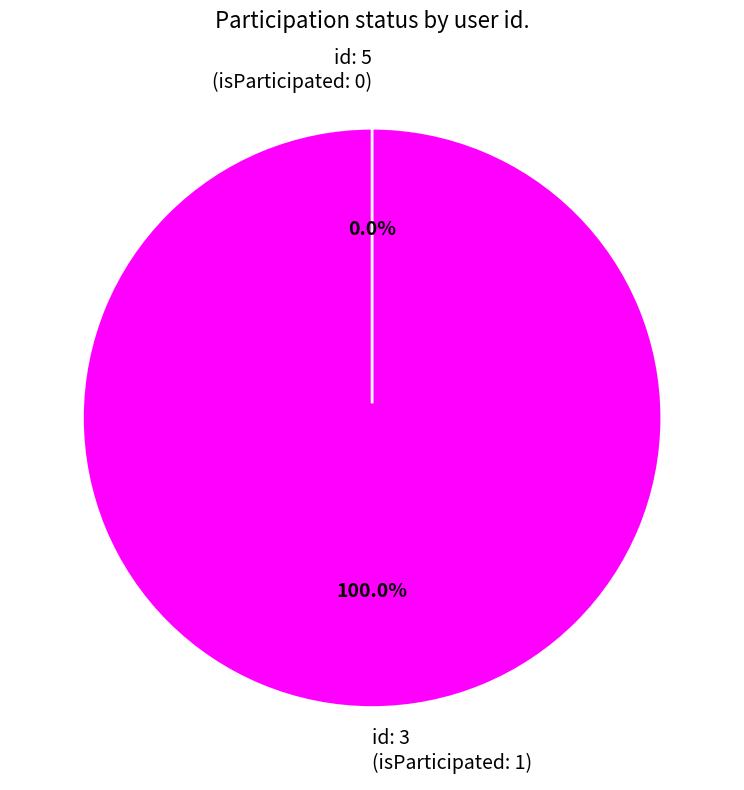

Which has a higher value, 3 or 5?

3